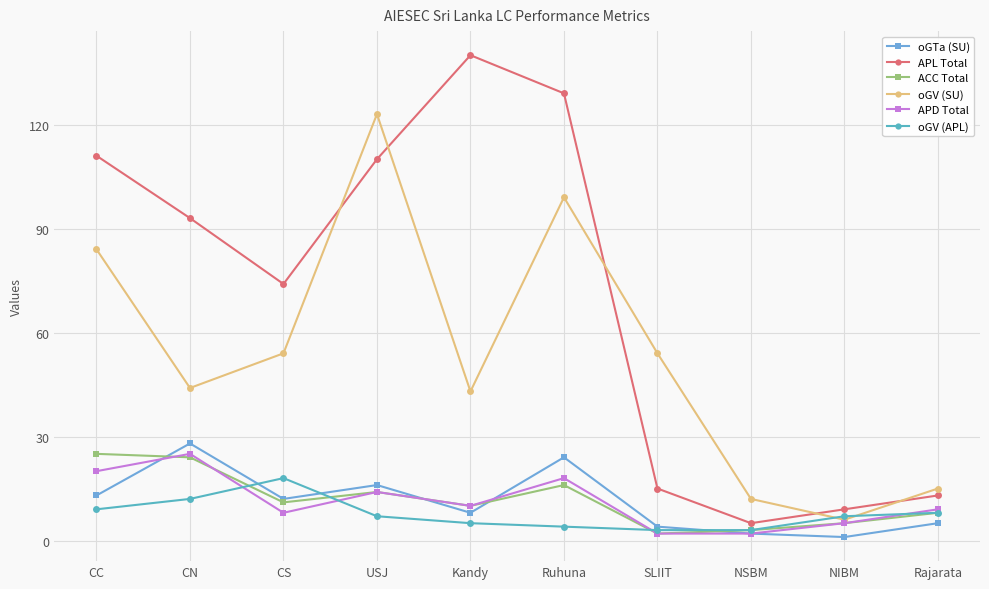

Reading right to left, extract all data points from this chart.

oGTa (SU): 5	1	2	4	24	8	16	12	28	13
APL Total: 13	9	5	15	129	140	110	74	93	111
ACC Total: 8	5	3	2	16	10	14	11	24	25
oGV (SU): 15	6	12	54	99	43	123	54	44	84
APD Total: 9	5	2	2	18	10	14	8	25	20
oGV (APL): 8	7	3	3	4	5	7	18	12	9